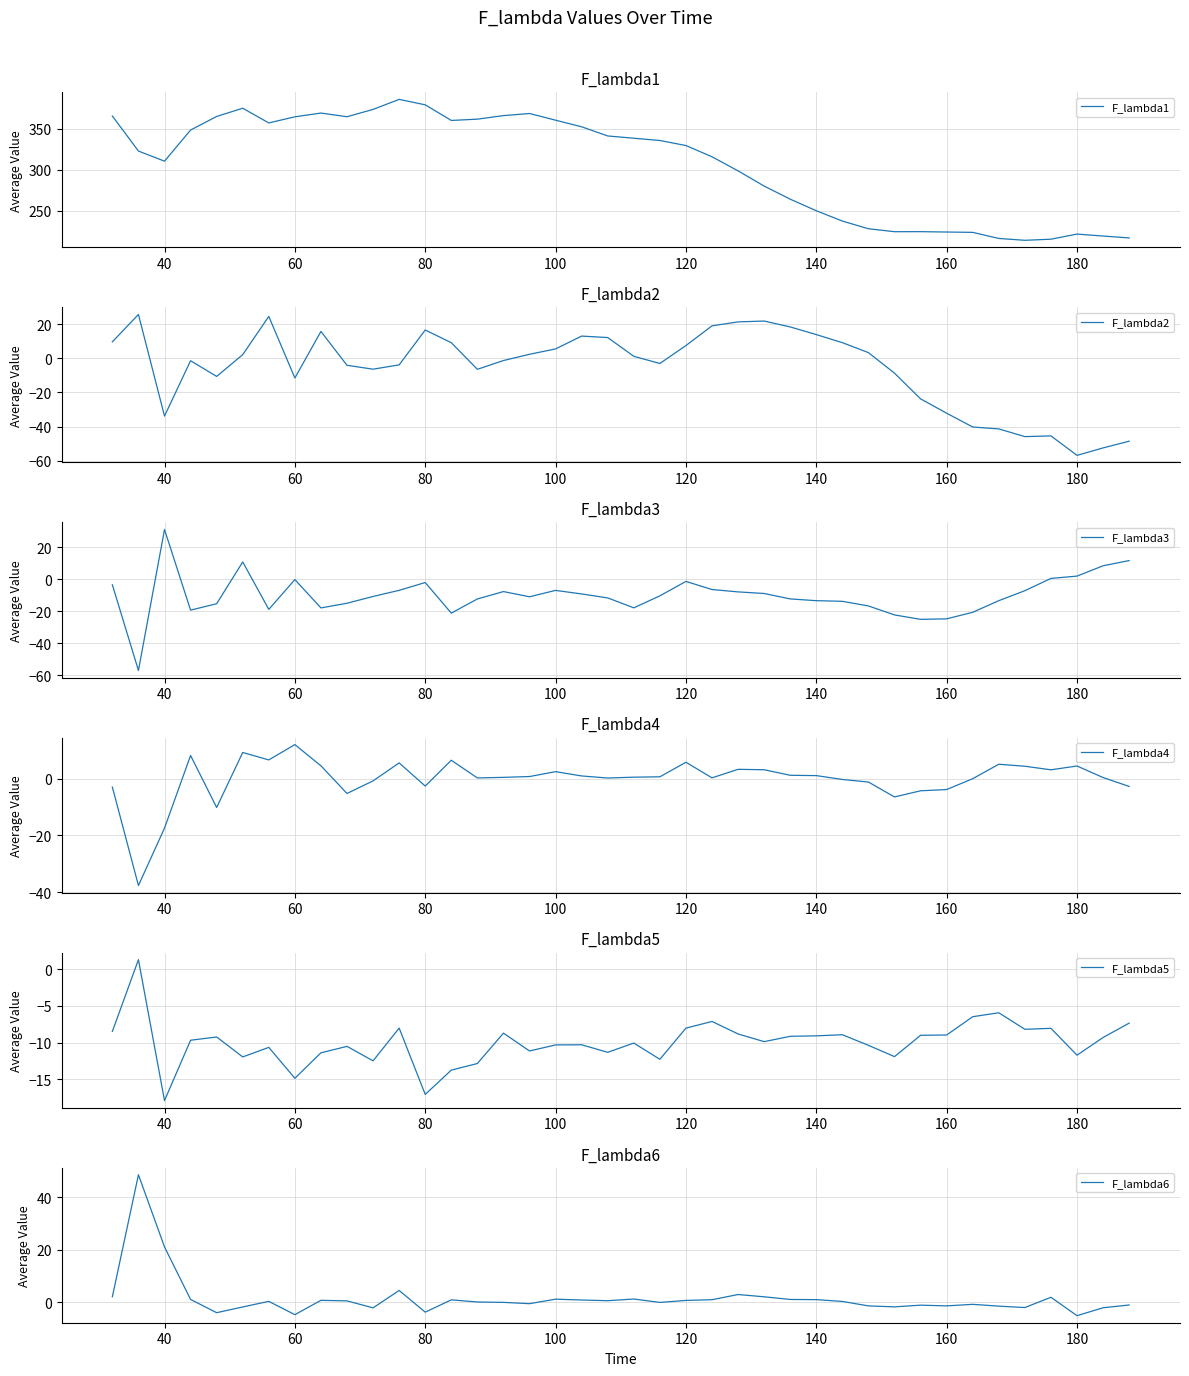

Which series has the largest range (max minus min)?

F_lambda1